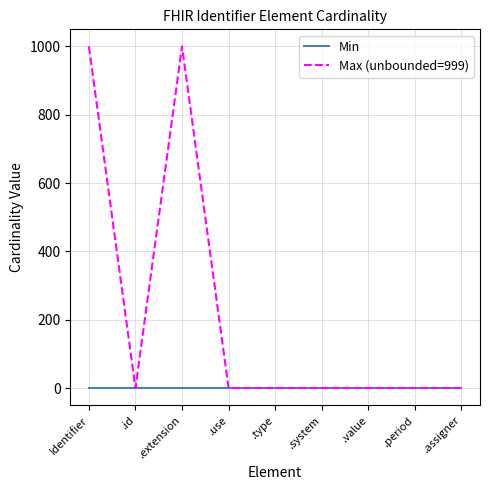

What is the greatest value displayed?

999